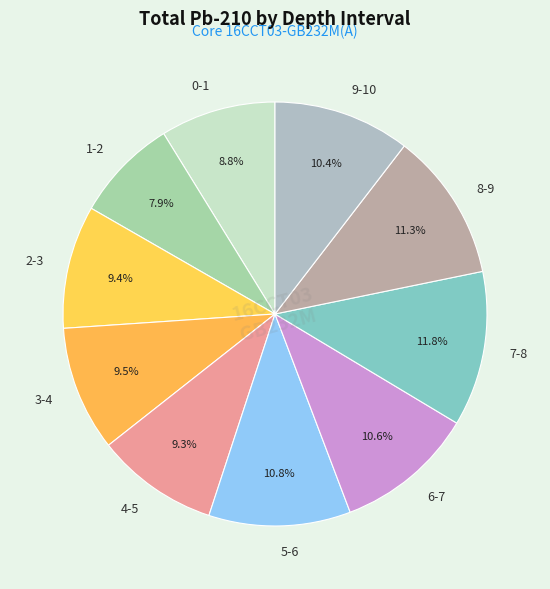

Count the number of slices in the pie.

10